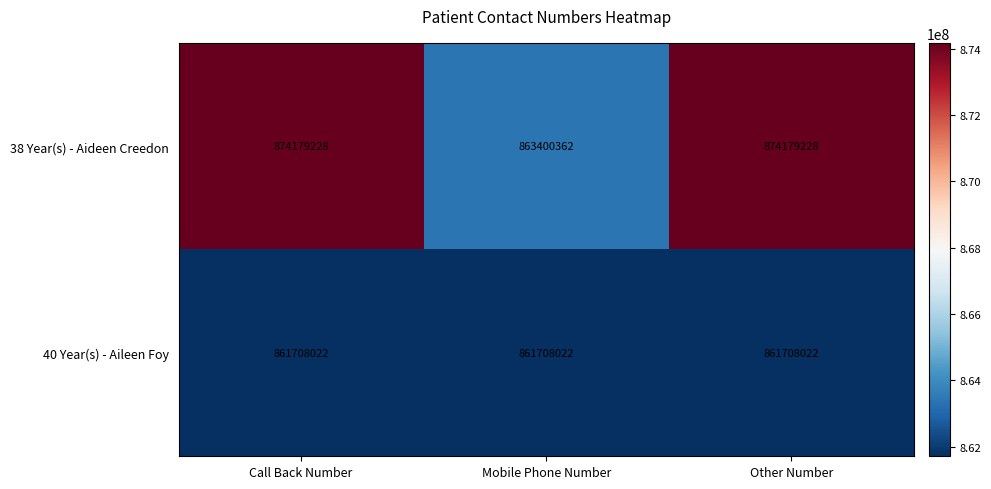

What is the spread (max minus min) of values at Mobile Phone Number?

1692340